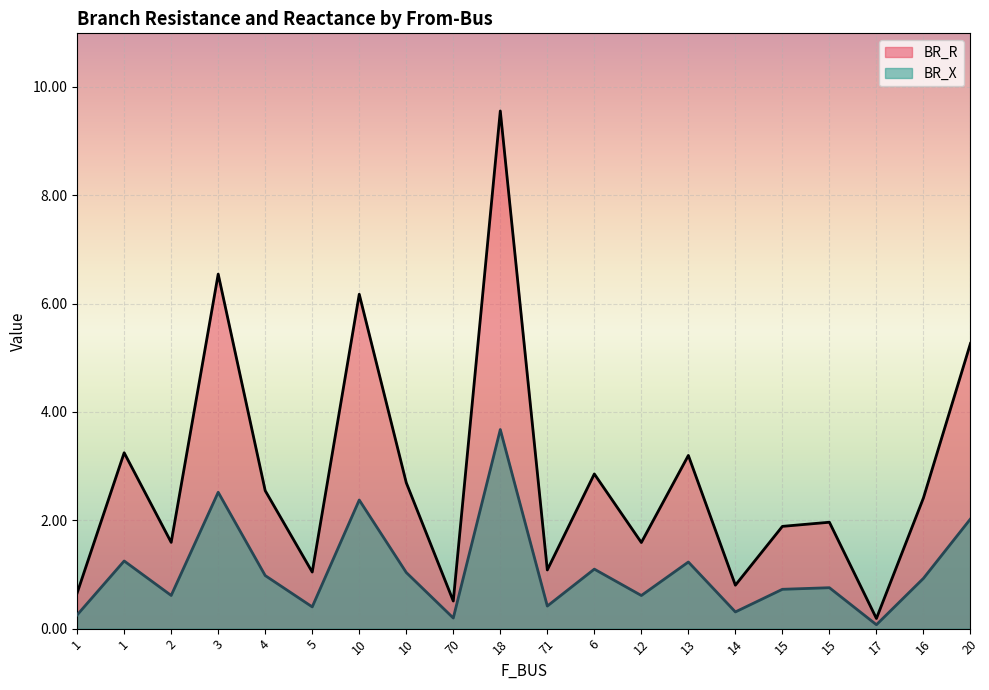

What are all the series names shown in the legend?

BR_R, BR_X